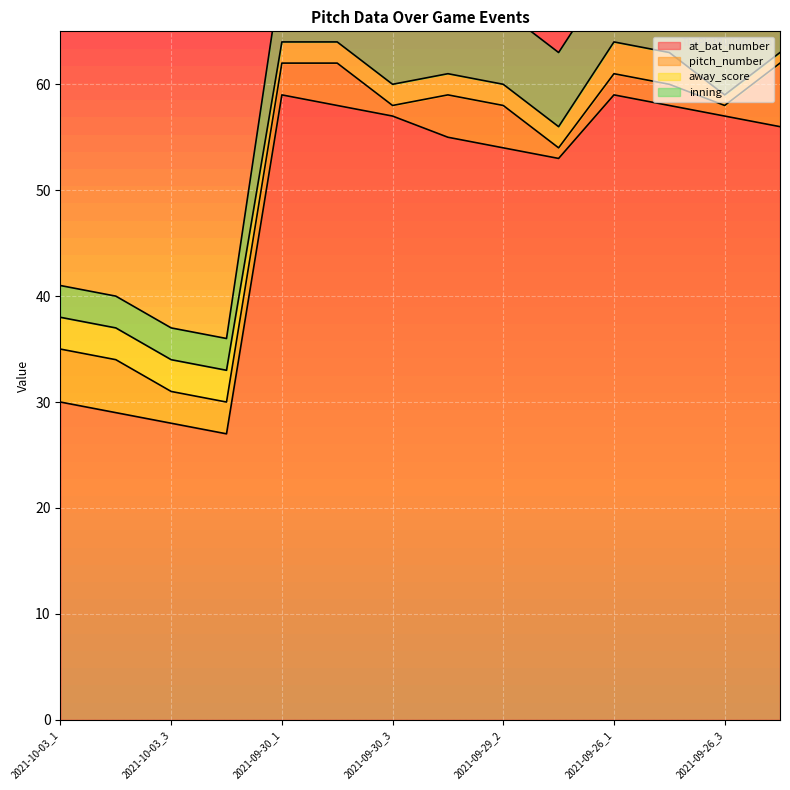

At how many categories does at least one series exceed 27?

14